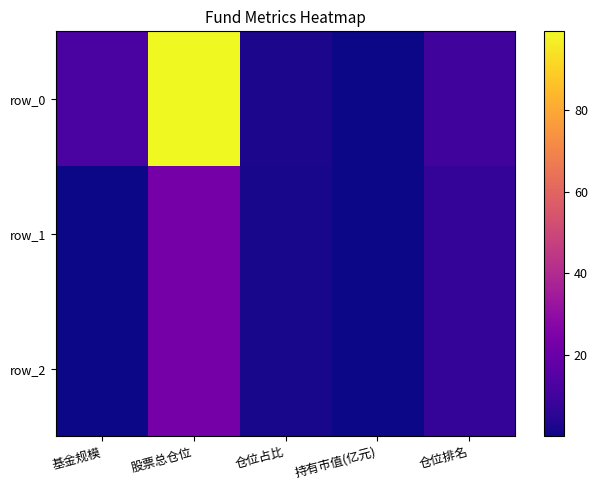

Which series has the largest range (max minus min)?

row_0